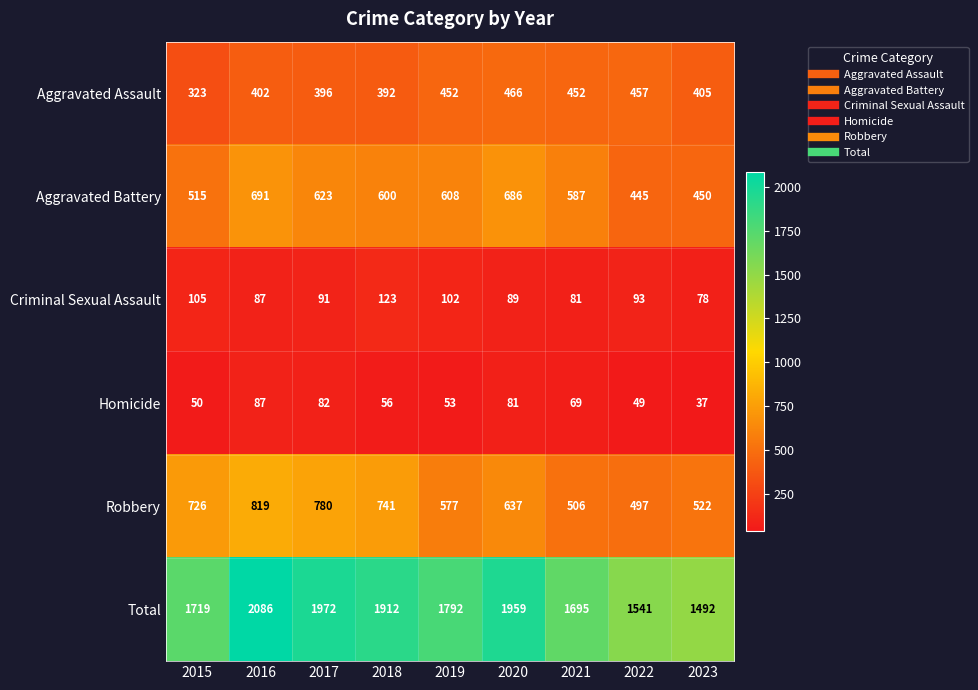

At which label does Total first exceed 1792?

2016